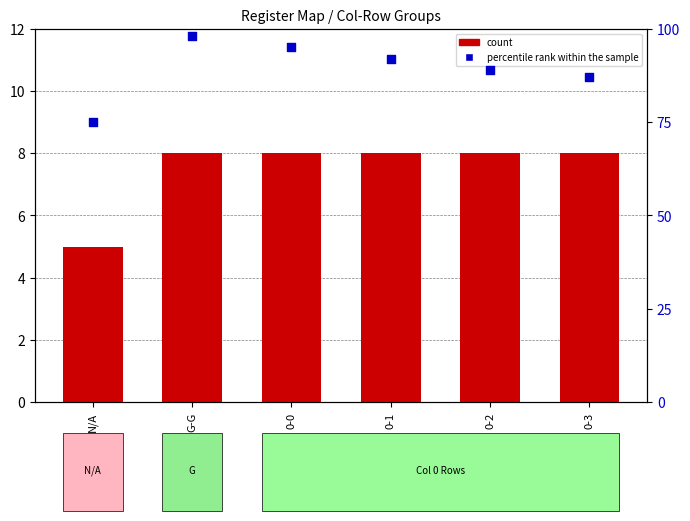

Which series reaches the minimum Y coordinate?

count